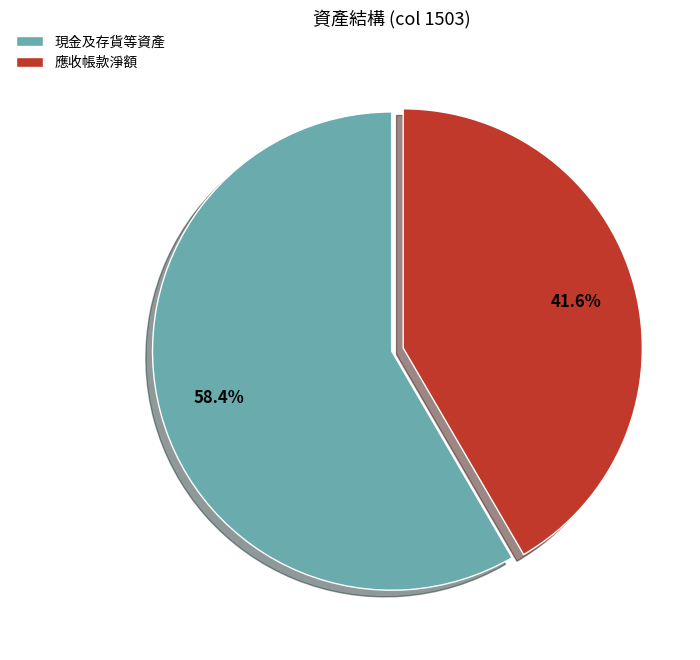

Does any single category account for the majority?

Yes